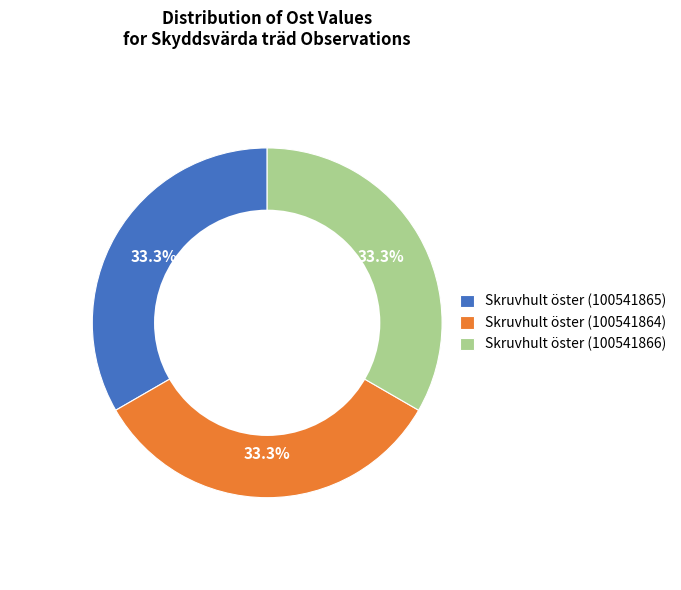

Do Skruvhult öster (100541864) and Skruvhult öster (100541866) together represent more than half of the pie?

Yes